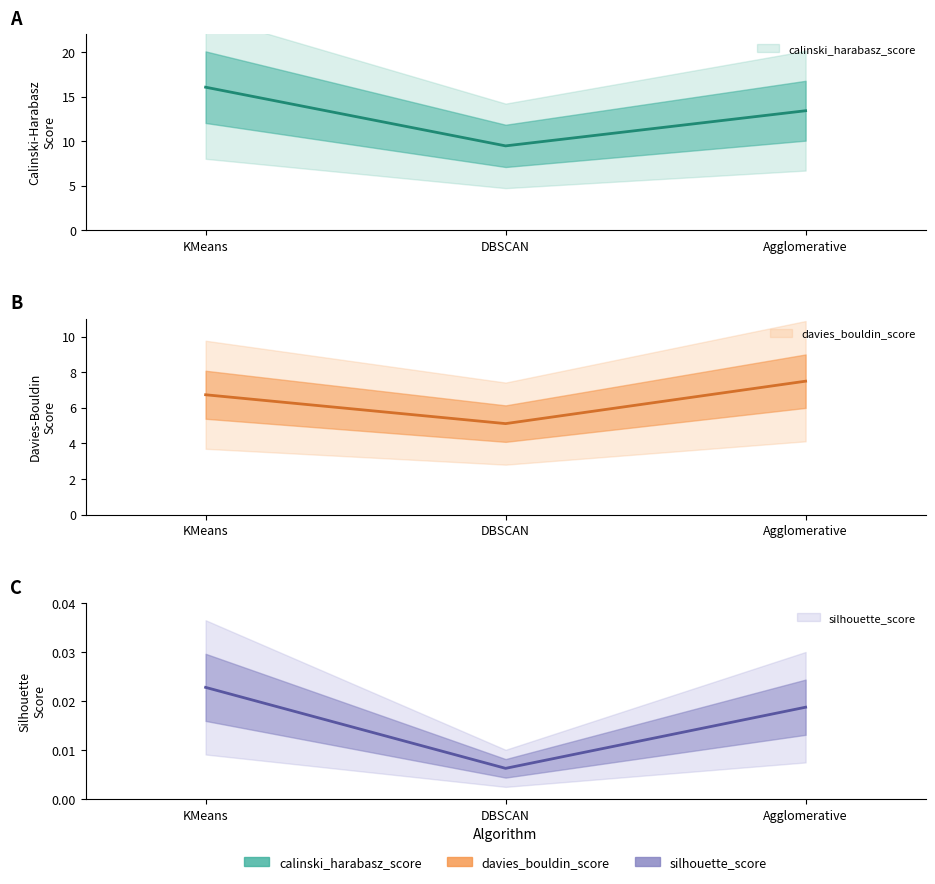

What is the greatest value displayed?

16.1